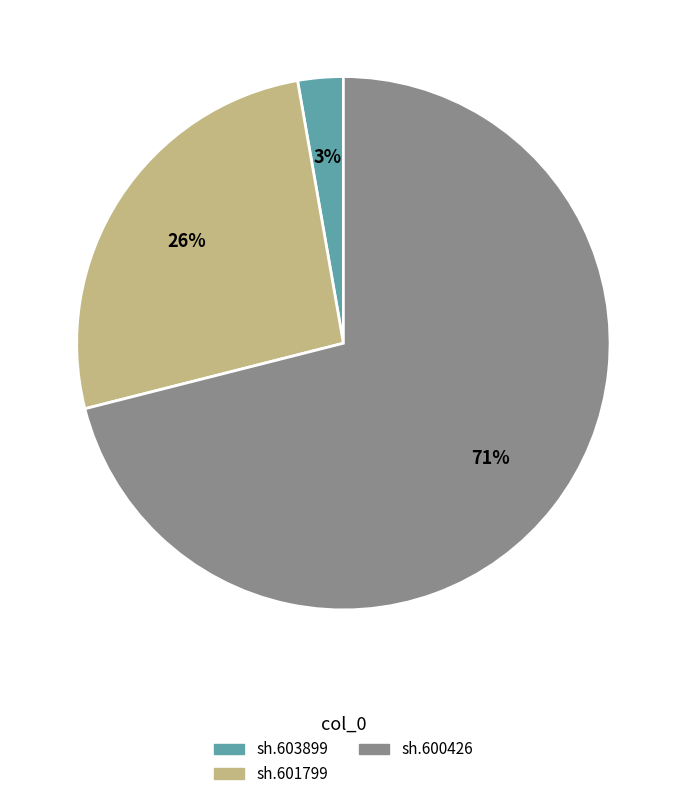

To the nearest percent, what percentage of the pie is sh.600426?

71%